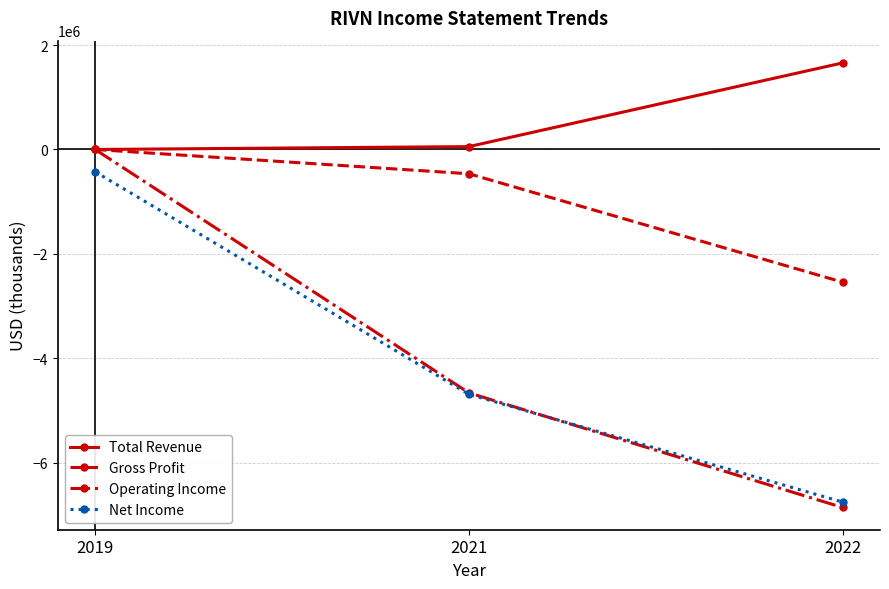

True or false: Gross Profit has a value of -2541000 at 2022.

True